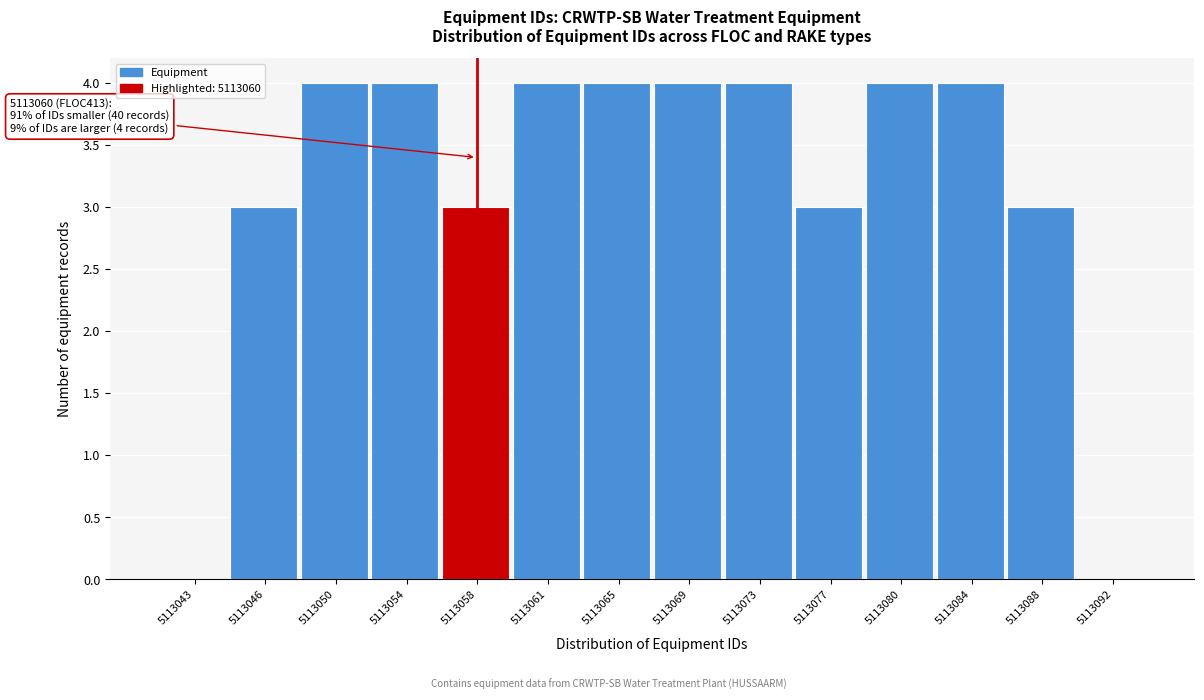

Reading right to left, list all the values displayed in this chart.

5113092=0	5113088=3	5113084=4	5113080=4	5113077=3	5113073=4	5113069=4	5113065=4	5113061=4	5113058=3	5113054=4	5113050=4	5113046=3	5113043=0